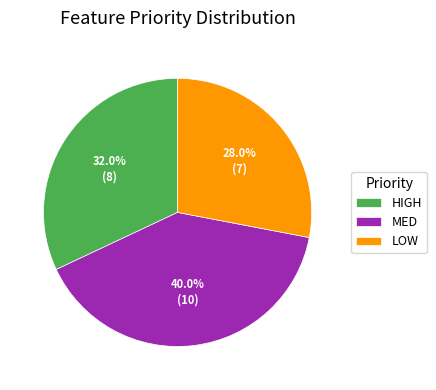

Rank the categories by value from lowest to highest.

LOW, HIGH, MED